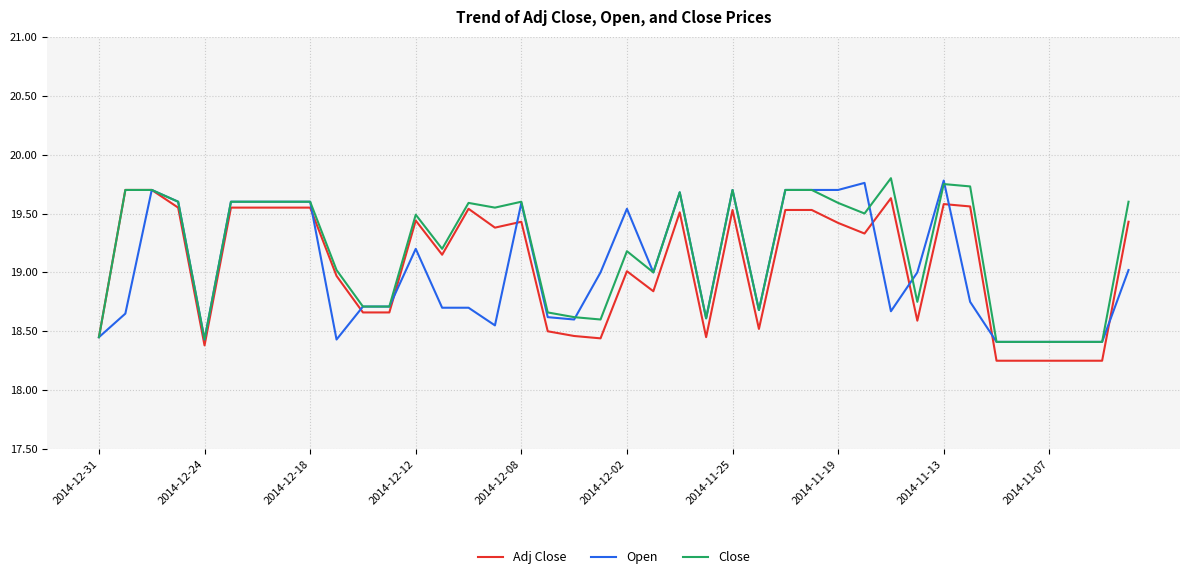

The value of Close at 2014-12-12 is 19.5. True or false?

True